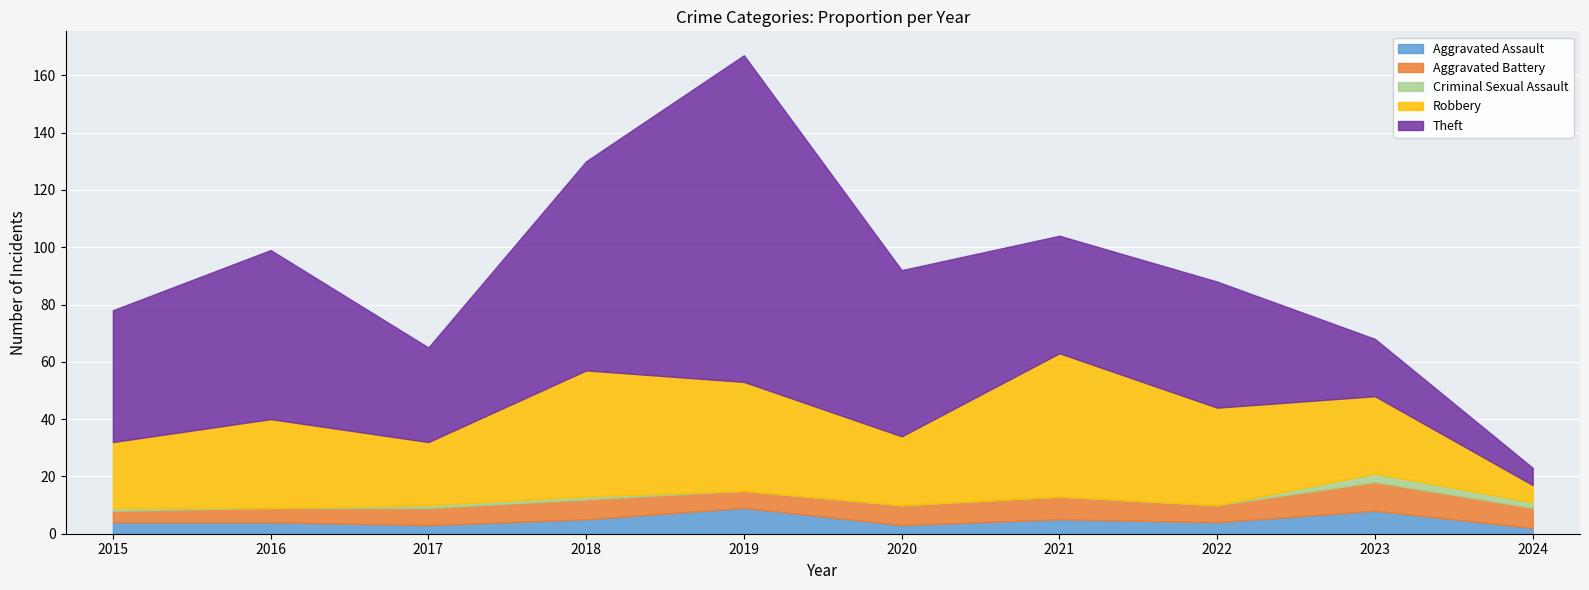

Which has a higher value, 2019 or 2018?

2019